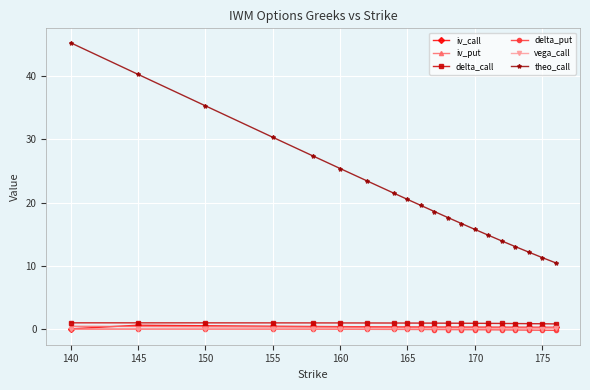

True or false: iv_call and theo_call intersect in this chart.

False